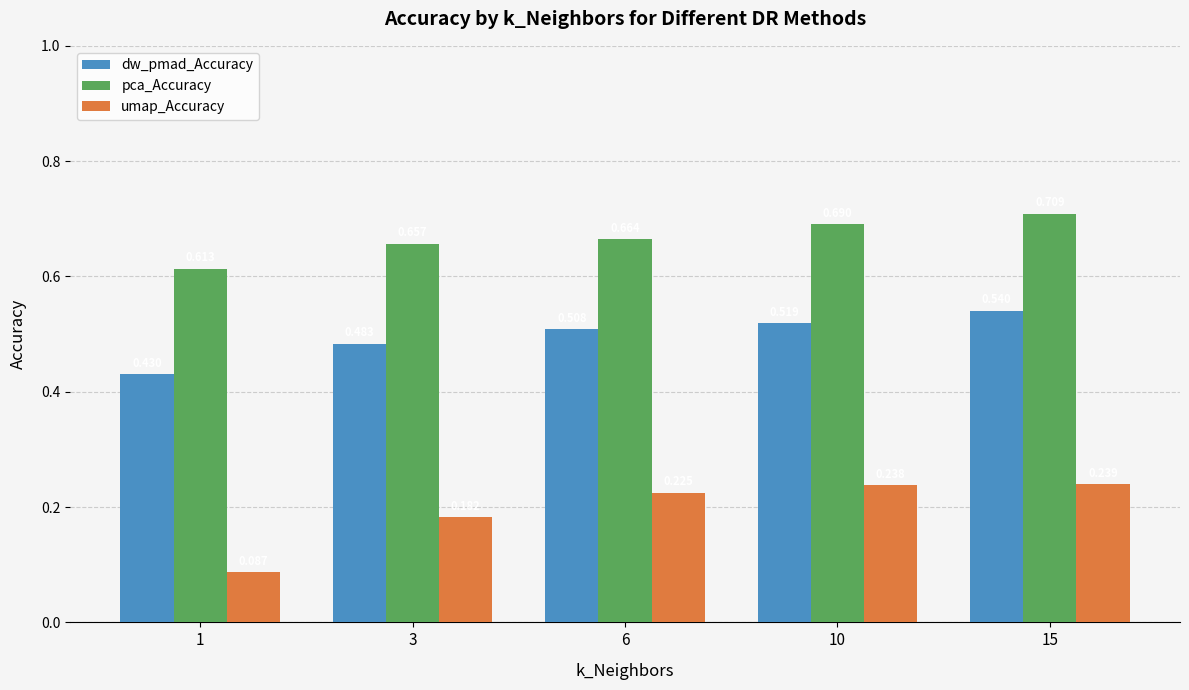

How many bars are there in each group?

3